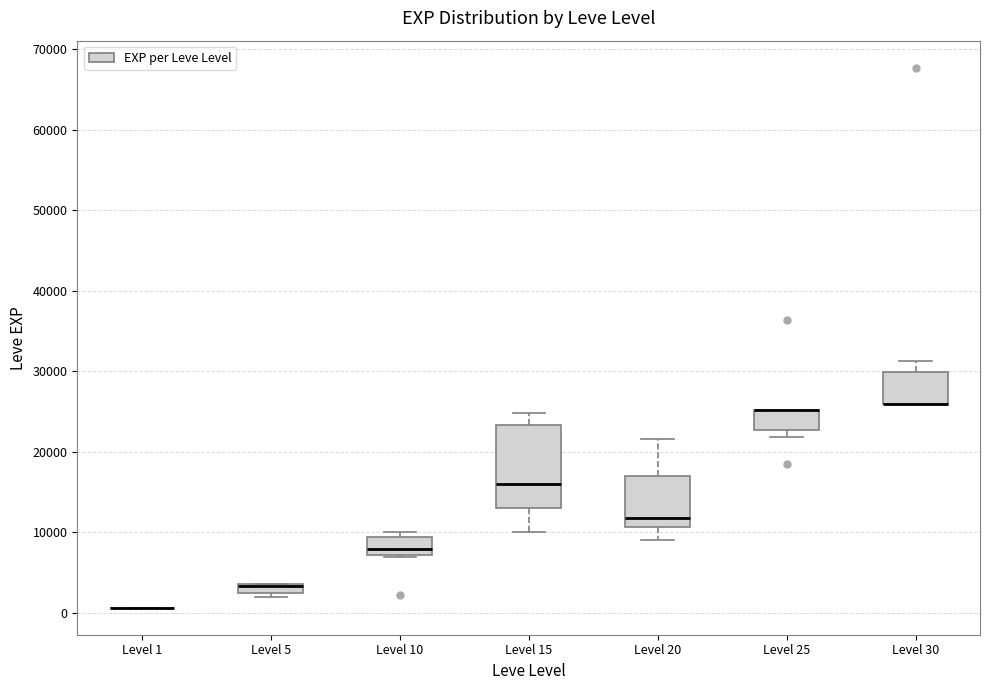

Which box is the tallest, from its lower edge to its upper edge?

Level 15